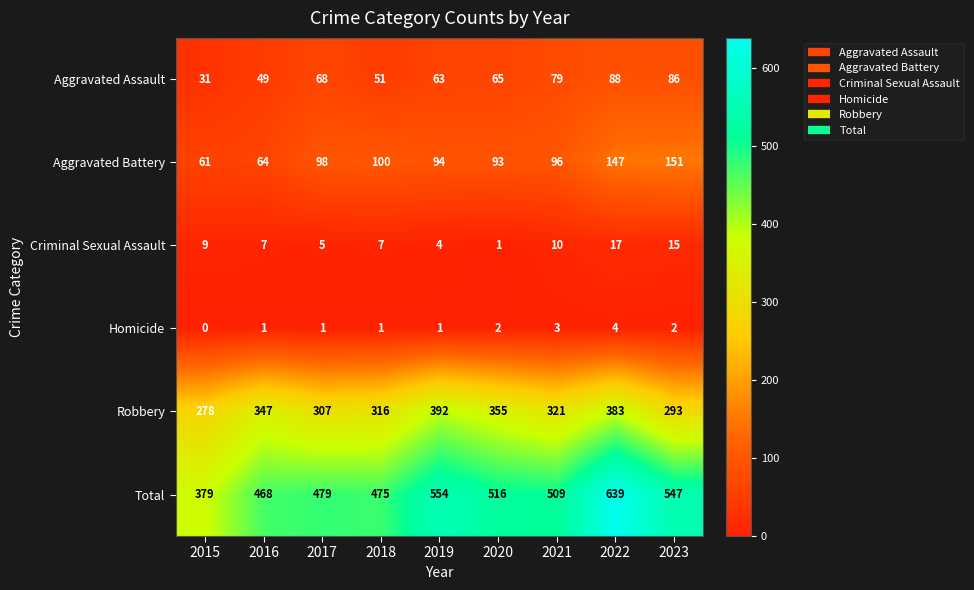

How many data points does each series have?

9